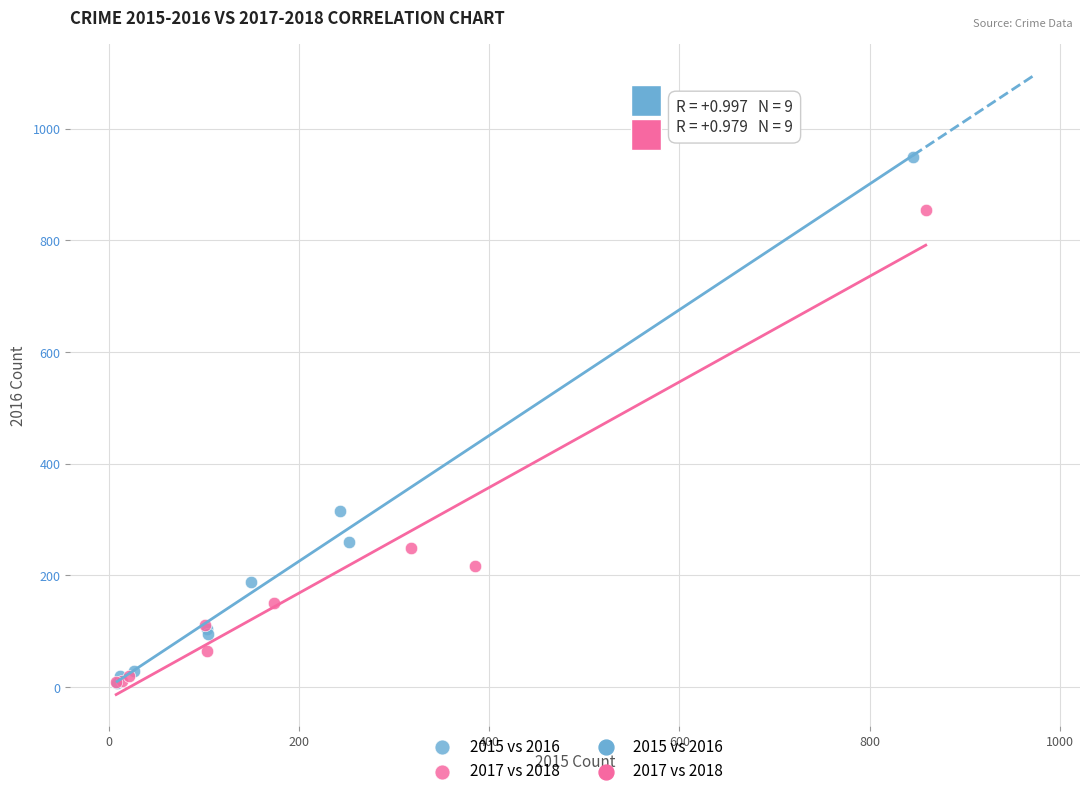

Which series has the largest Y range (max minus min)?

2015 vs 2016